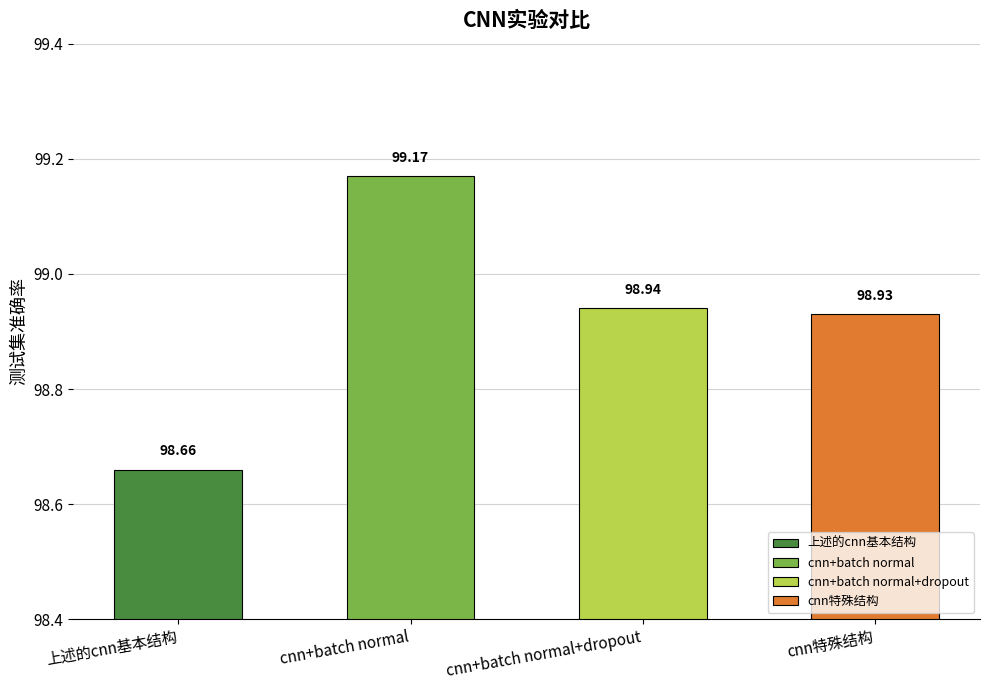

What is the ratio of the value at cnn+batch normal+dropout to the value at cnn+batch normal?

1.0